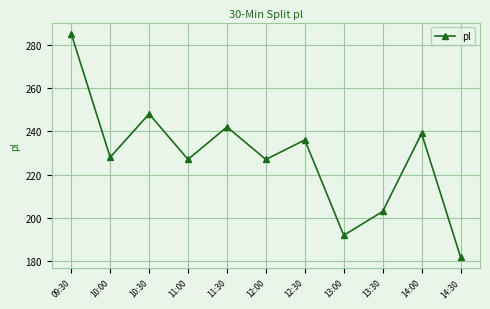

Where is the first local minimum?

10:00